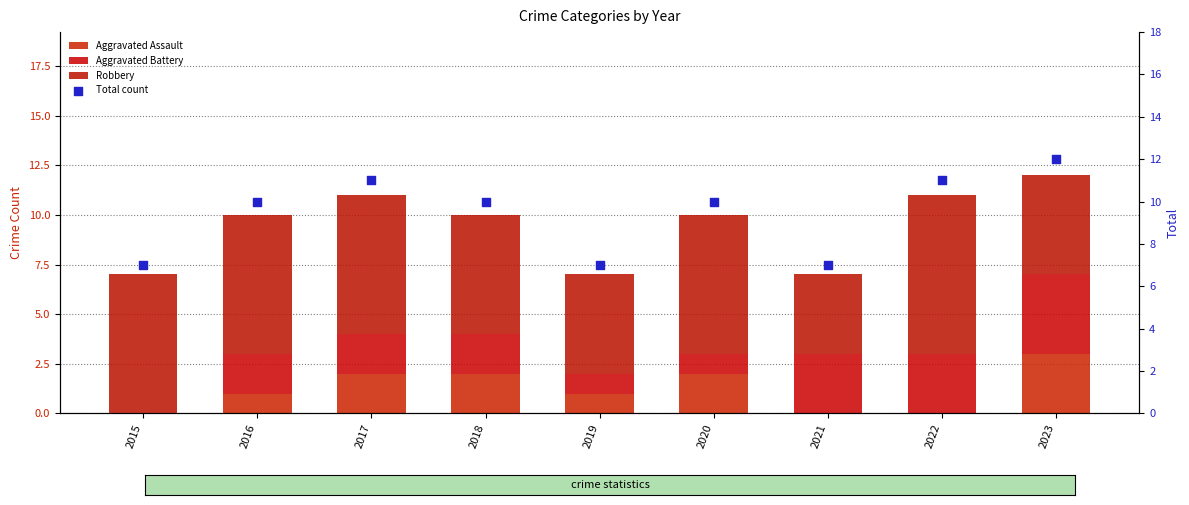

Which series reaches the minimum Y coordinate?

Aggravated Assault